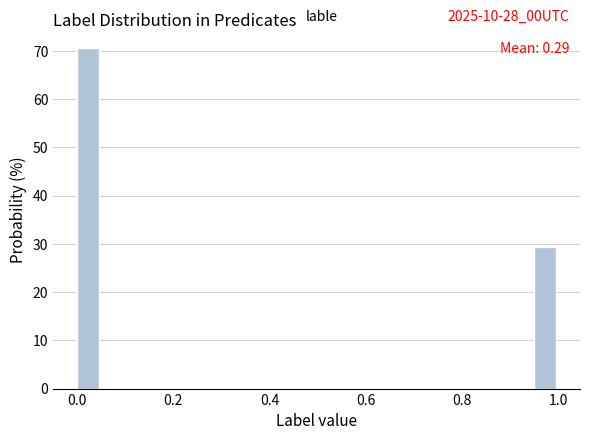

Read against the x-axis, roughly where is the centre of the tallest bar?

0.02